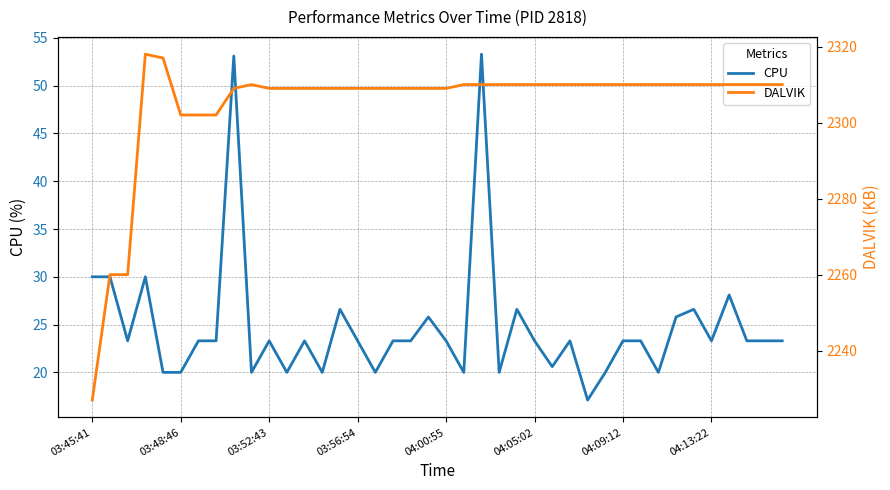

Does the chart have visible grid lines?

Yes